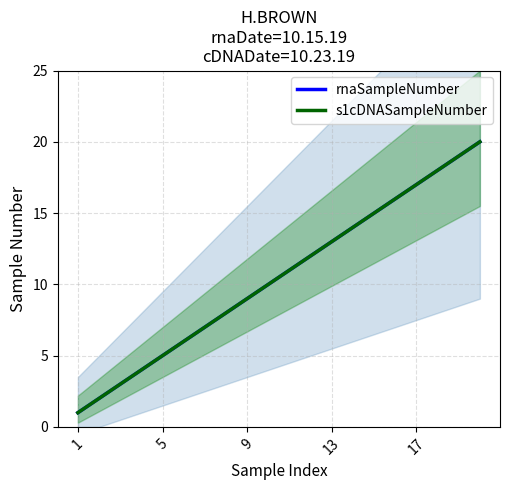

How many values in the s1cDNASampleNumber series exceed 11?

9